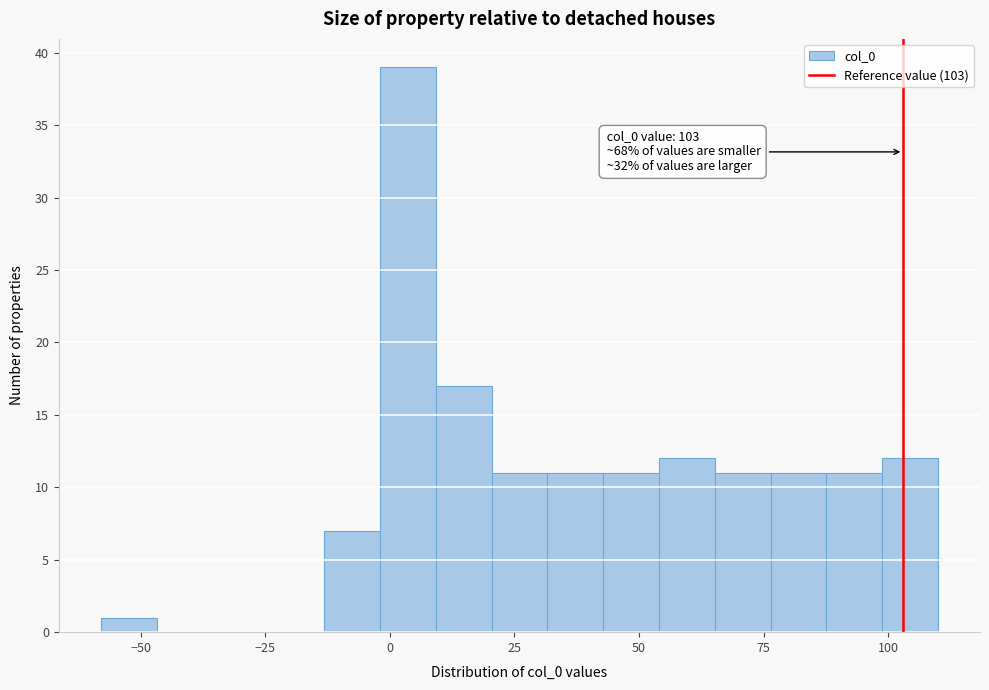

Around what value on the x-axis is the tallest bar? Give the approximate position of its centre, as read against the axis.

5